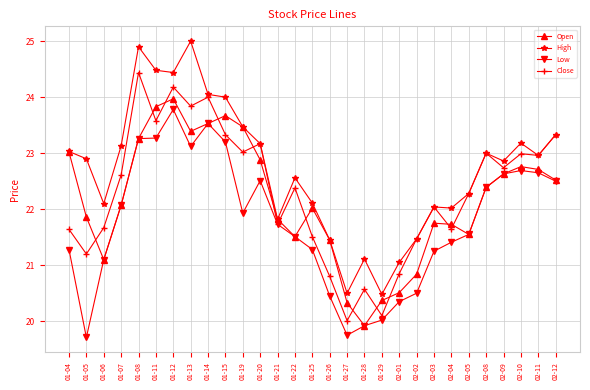

What is the difference between the second highest and second lowest values in the Close series?

4.1